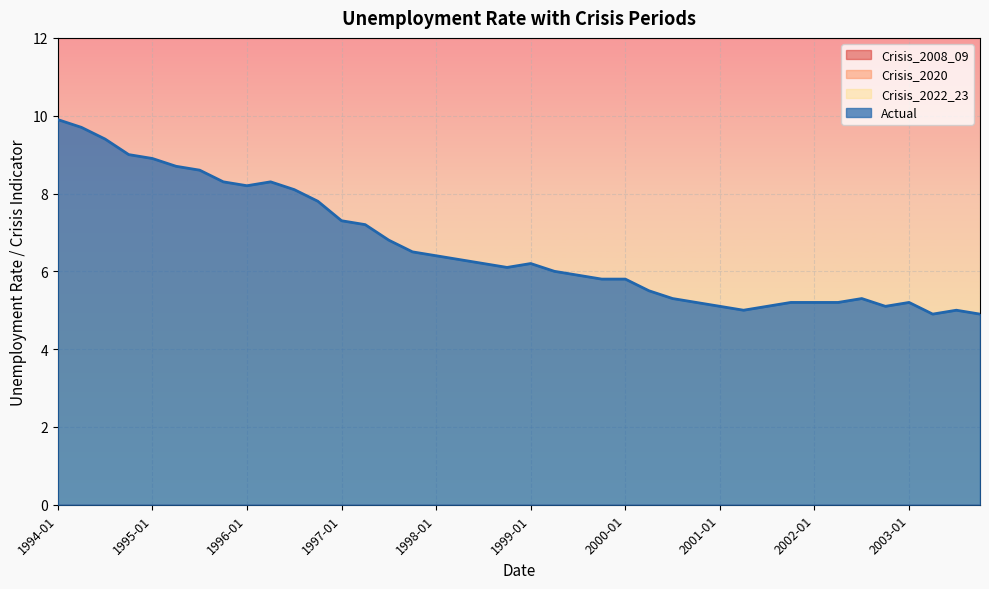

Rank the series at 1994-10-01 from highest to lowest value.

Actual, Crisis_2008_09, Crisis_2020, Crisis_2022_23